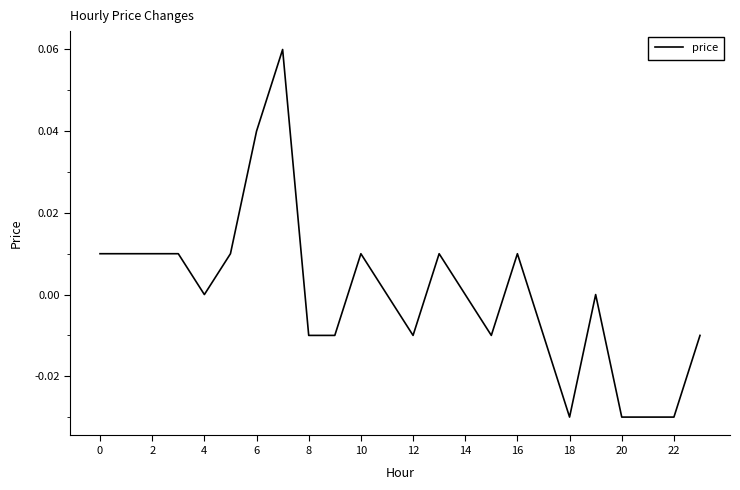

Is this an area chart (filled region under the line)?

No